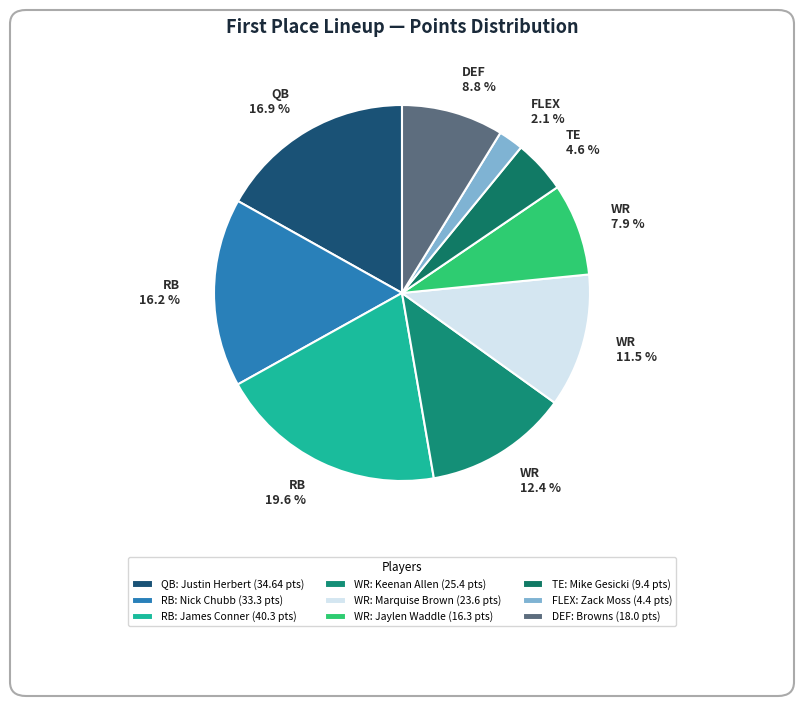

Combined, what portion of the pie is WR 12.4 % and RB 16.2 %?

28.6%